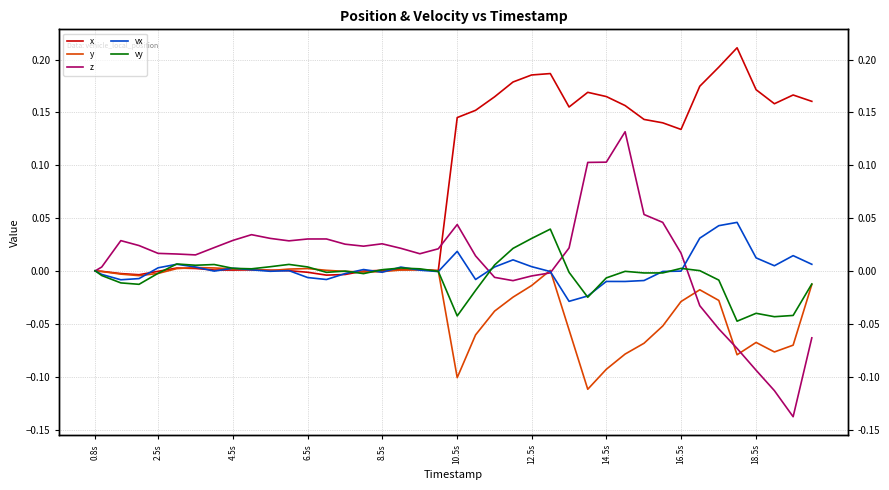

What are all the series names shown in the legend?

x, y, z, vx, vy